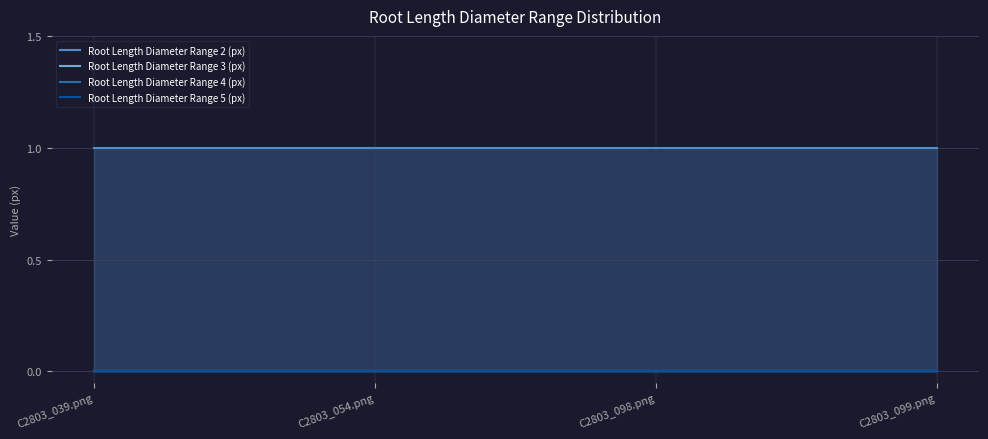

How many lines are shown in the chart?

4